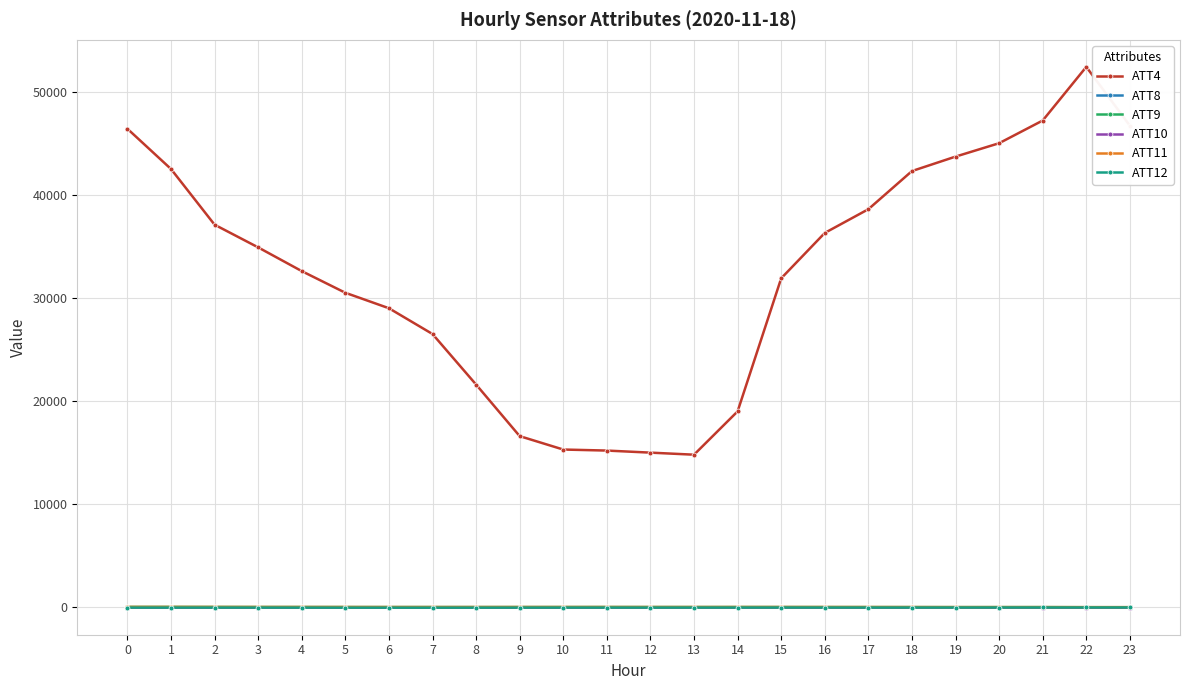

At which category is the sum across all series the highest?

22